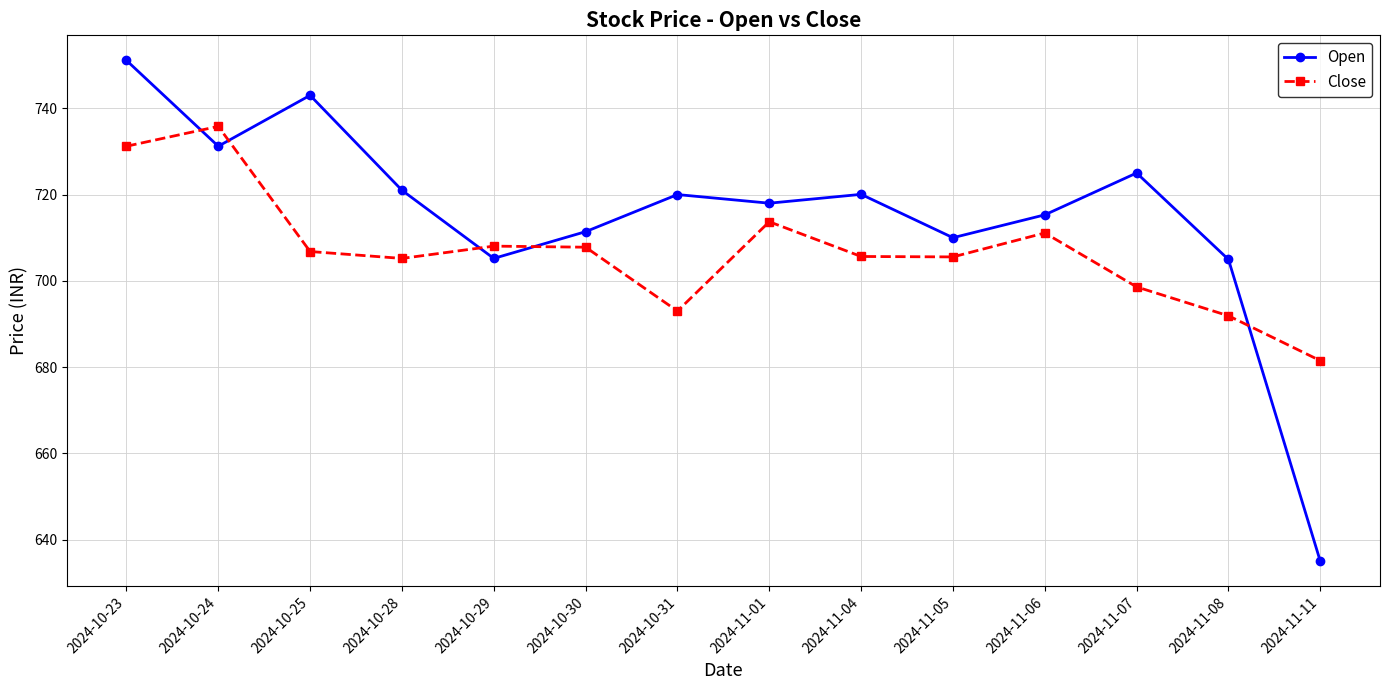

Does the chart display data point markers on the line(s)?

Yes